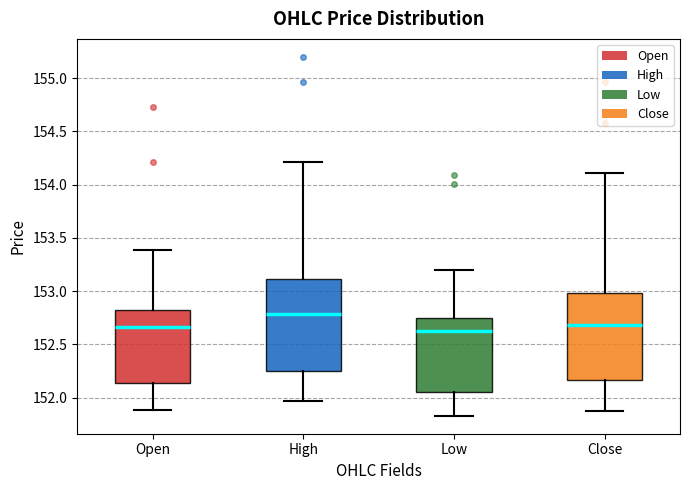

Where is the lower edge of the box for High on the y-axis? The values are not printed on the chart, so give them approximately, as read against the axis.

152.25